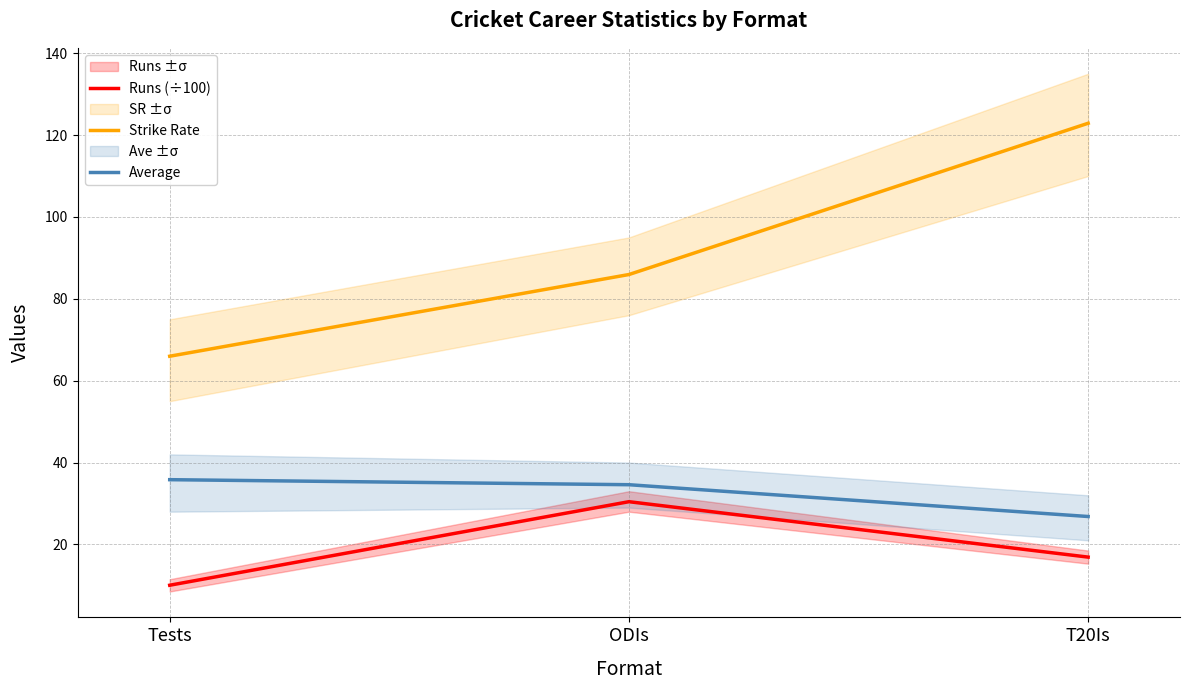

List the series in order of their peak value, highest first.

Strike Rate, Average, Runs (÷100)